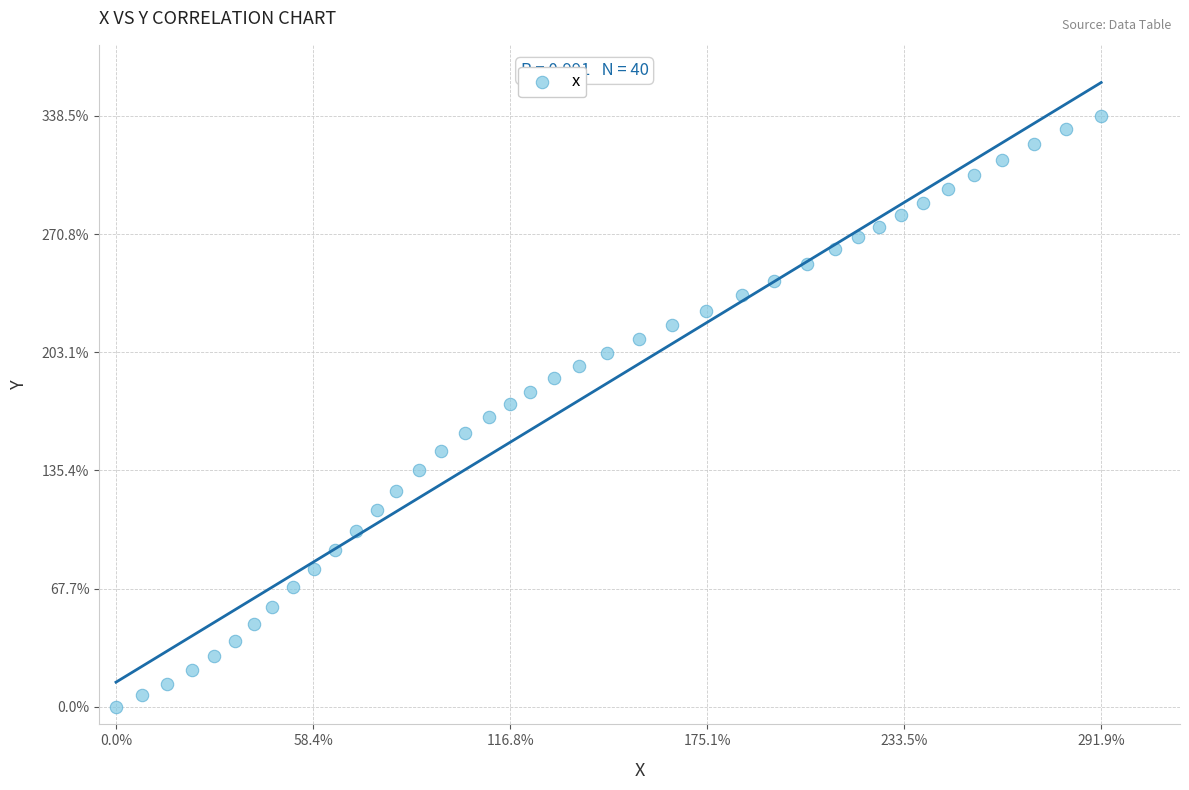

What is the range of Y values (max minus min)?

338.5